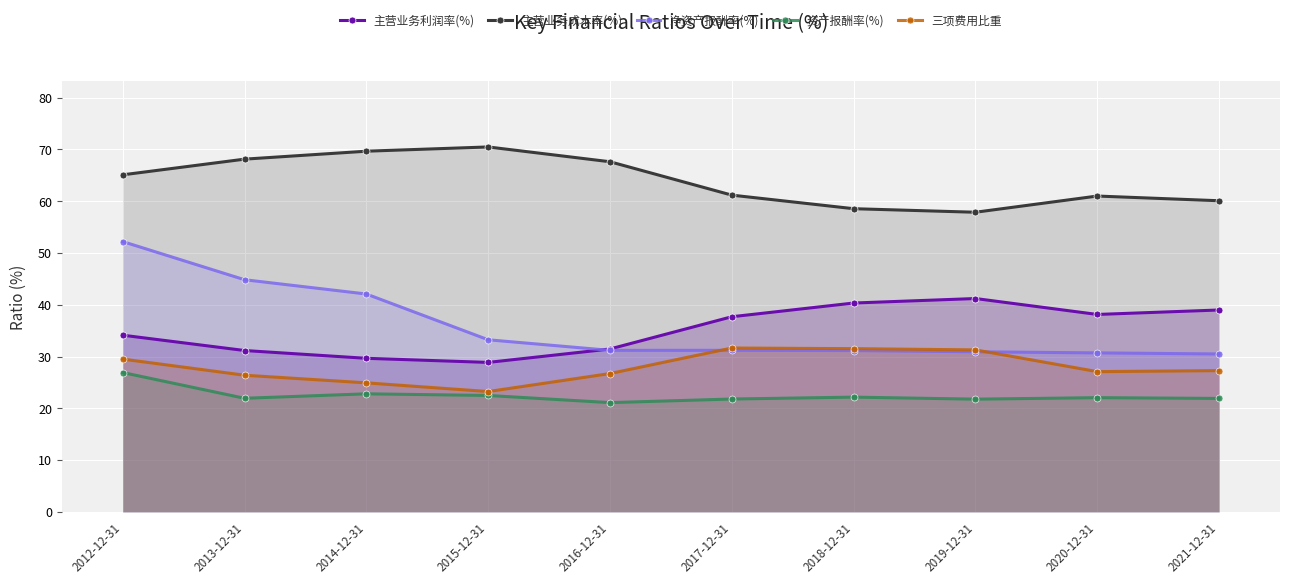

At which label does 资产报酬率(%) reach its minimum?

2016-12-31